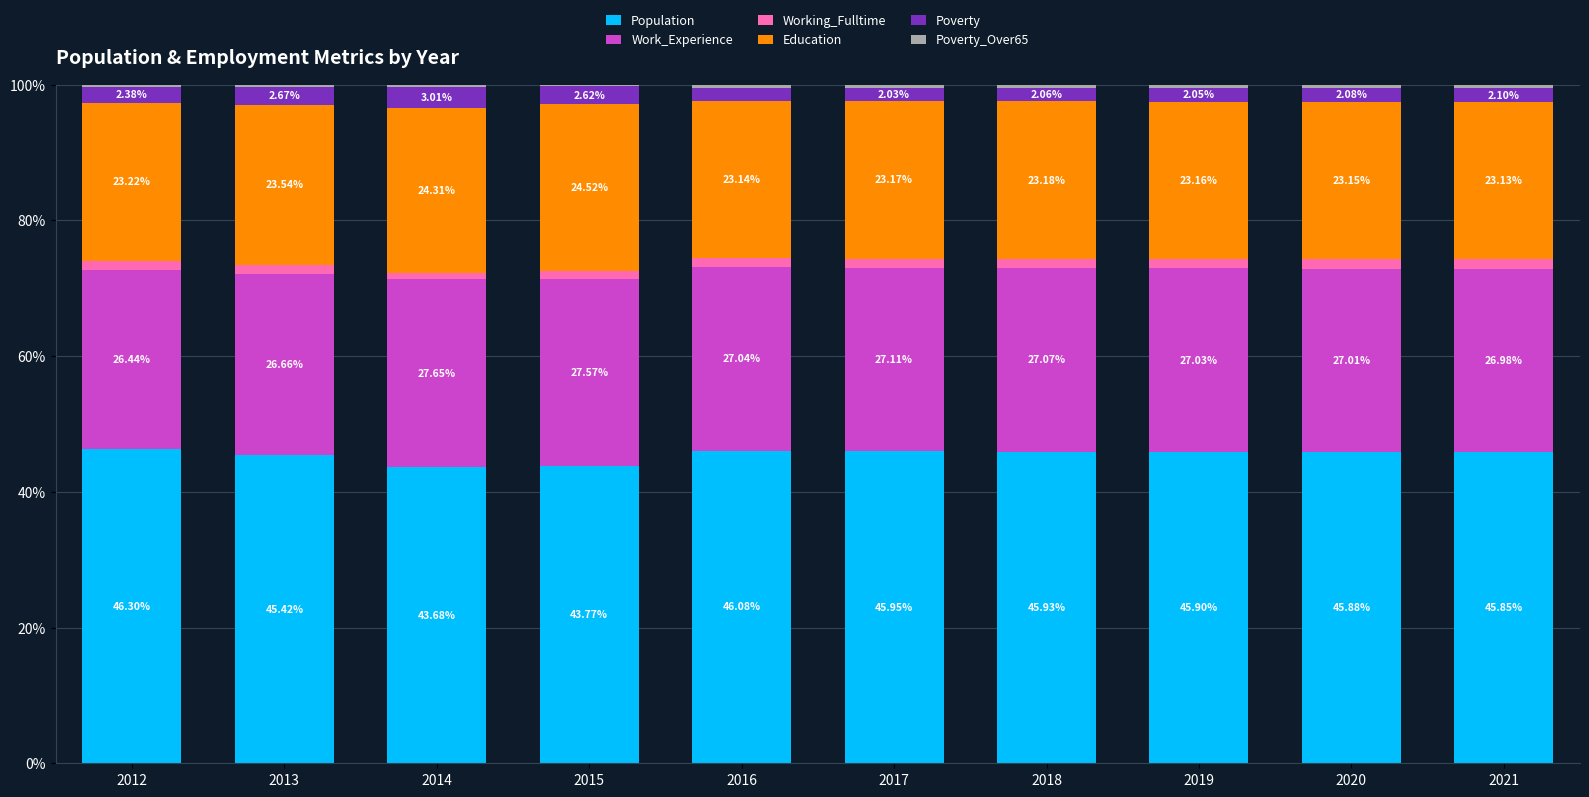

How many data points in Population are above 45?

8